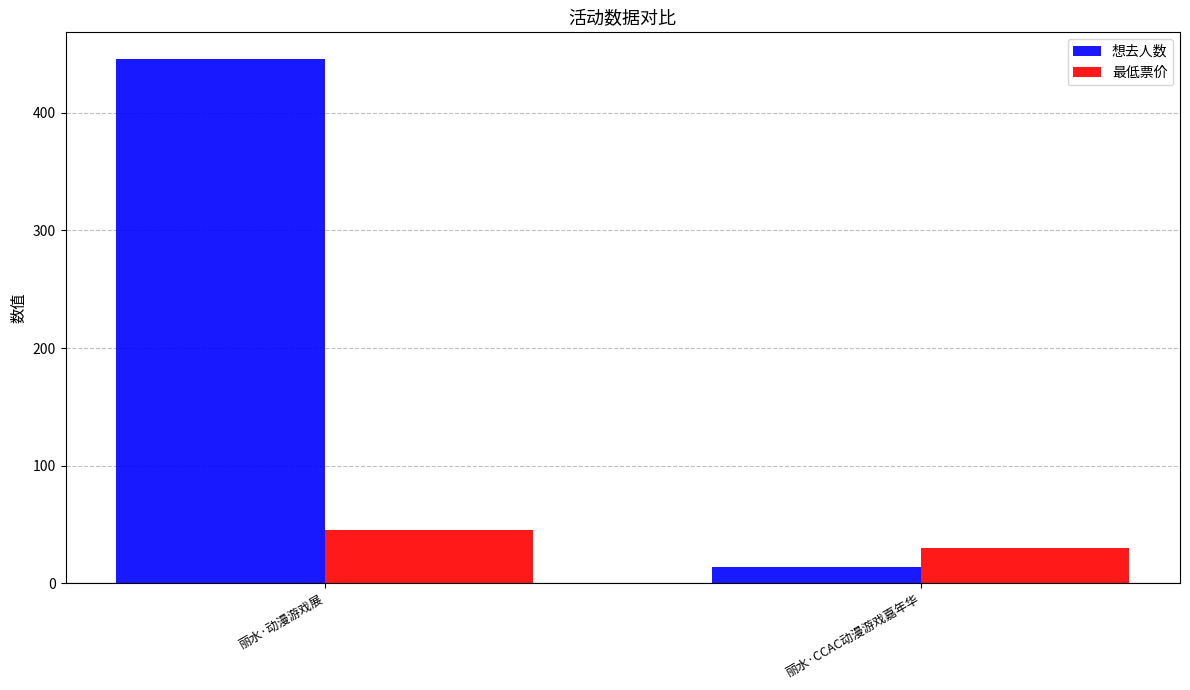

What is the difference between the maximum and minimum values in the 最低票价 series?

15.1